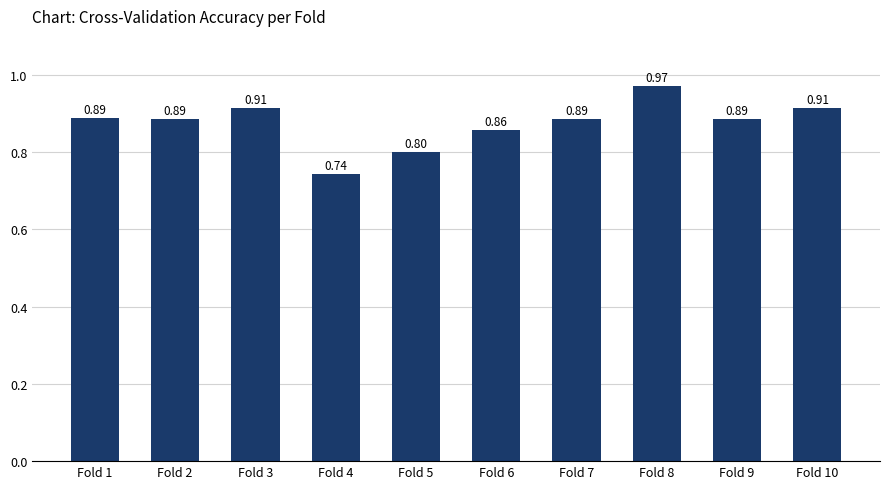

What is the difference between the values at Fold 8 and Fold 1?

0.1